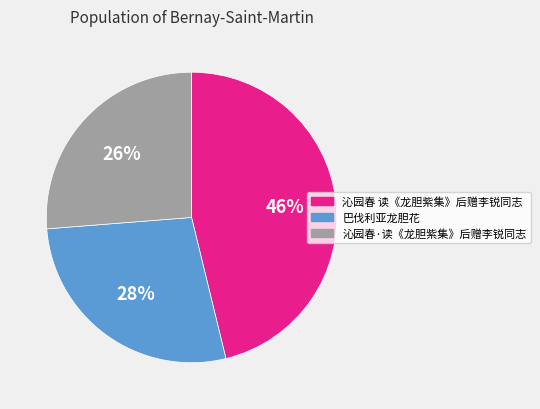

What is the smallest slice in the pie chart?

沁园春·读《龙胆紫集》后赠李锐同志